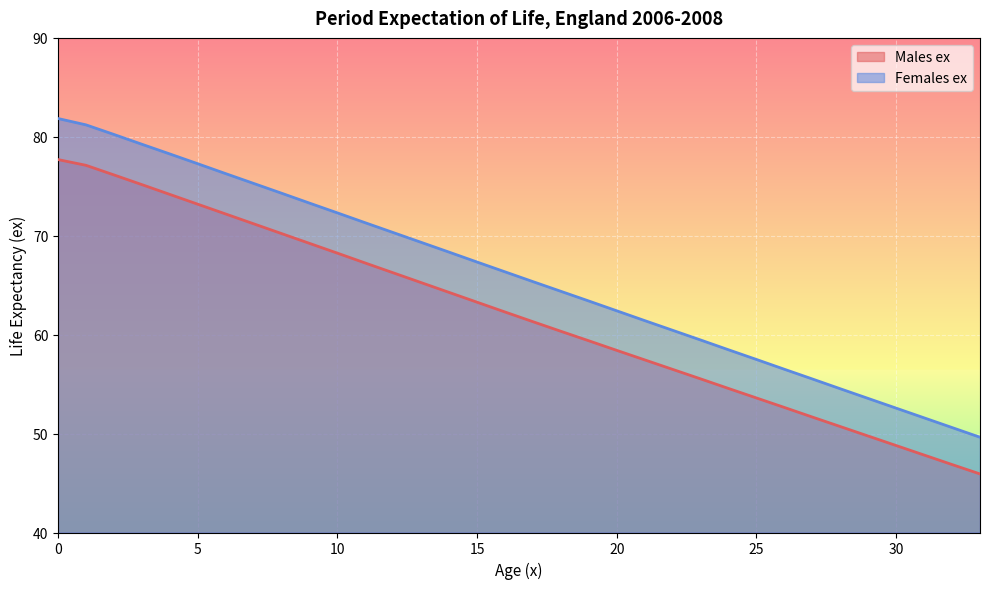

What is the sum of all Males ex values?

2104.4